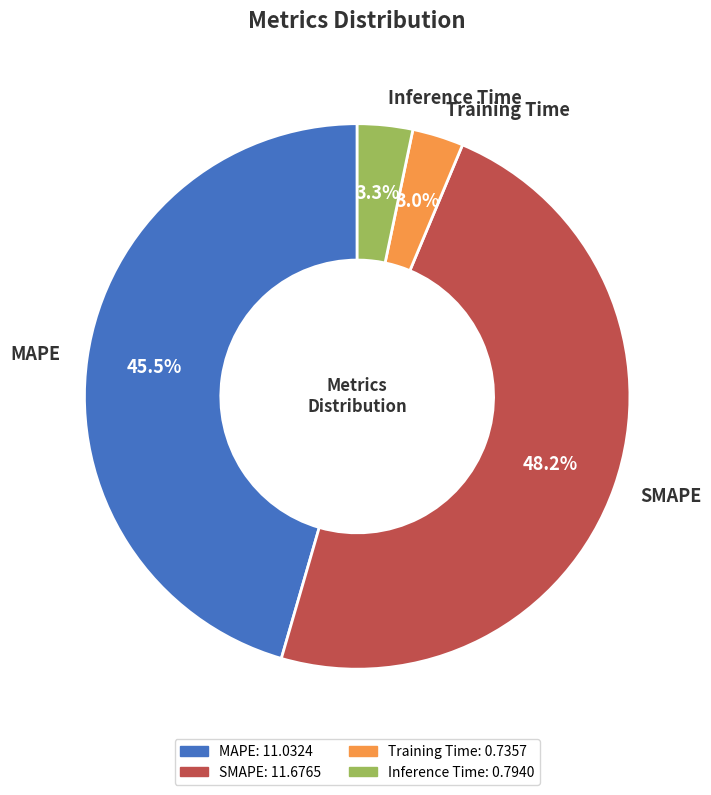

How many slices are in this pie chart?

4